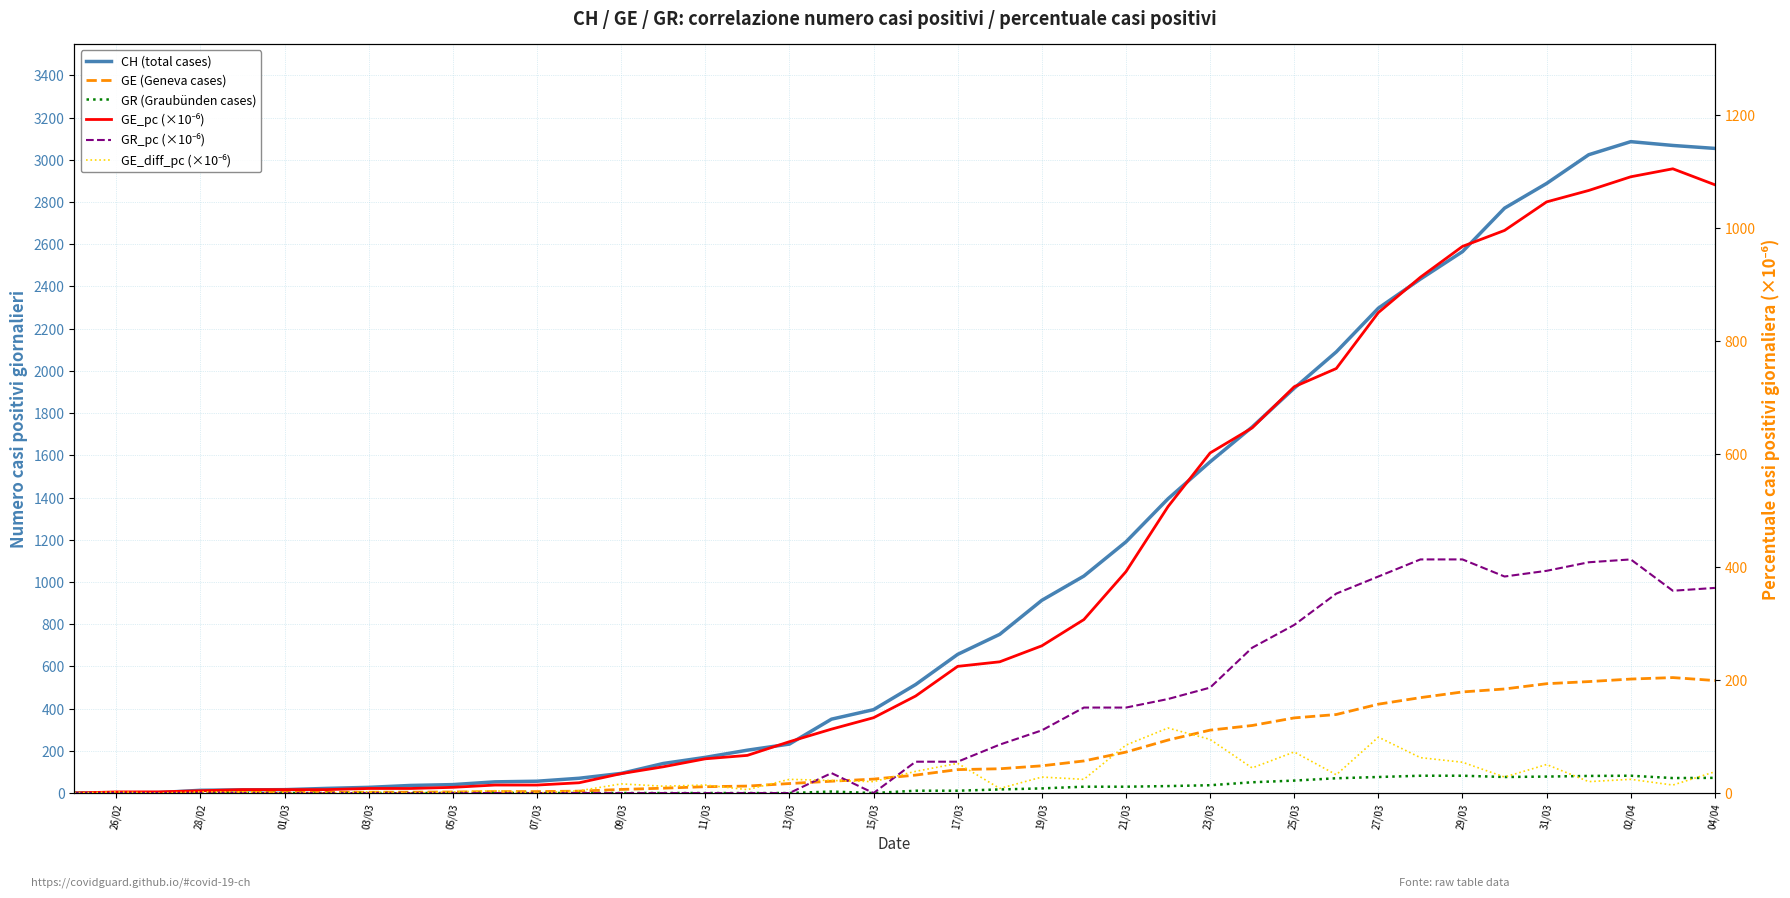

How many data points in GE_diff_pc (×10⁻⁶) are above 20?

21